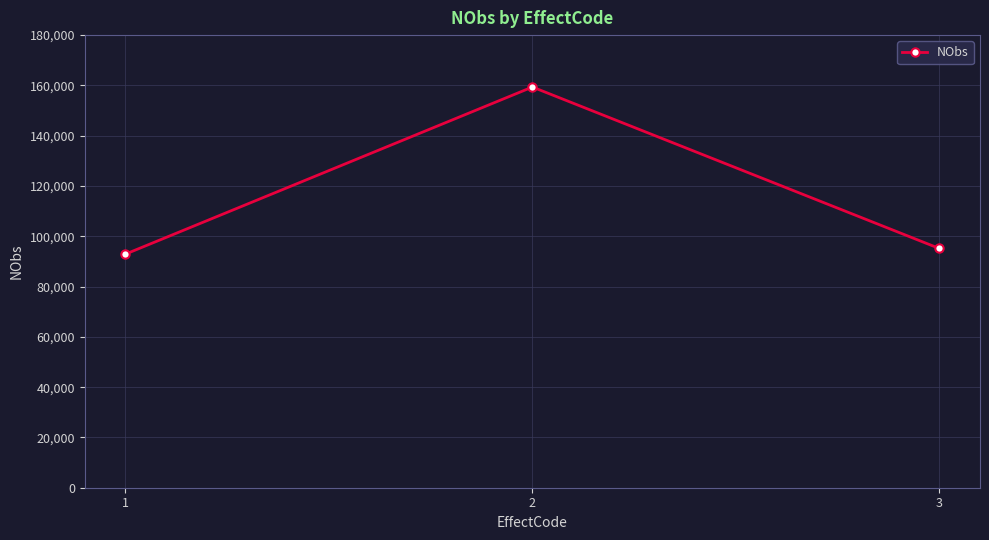

How many distinct data groups are displayed?

1